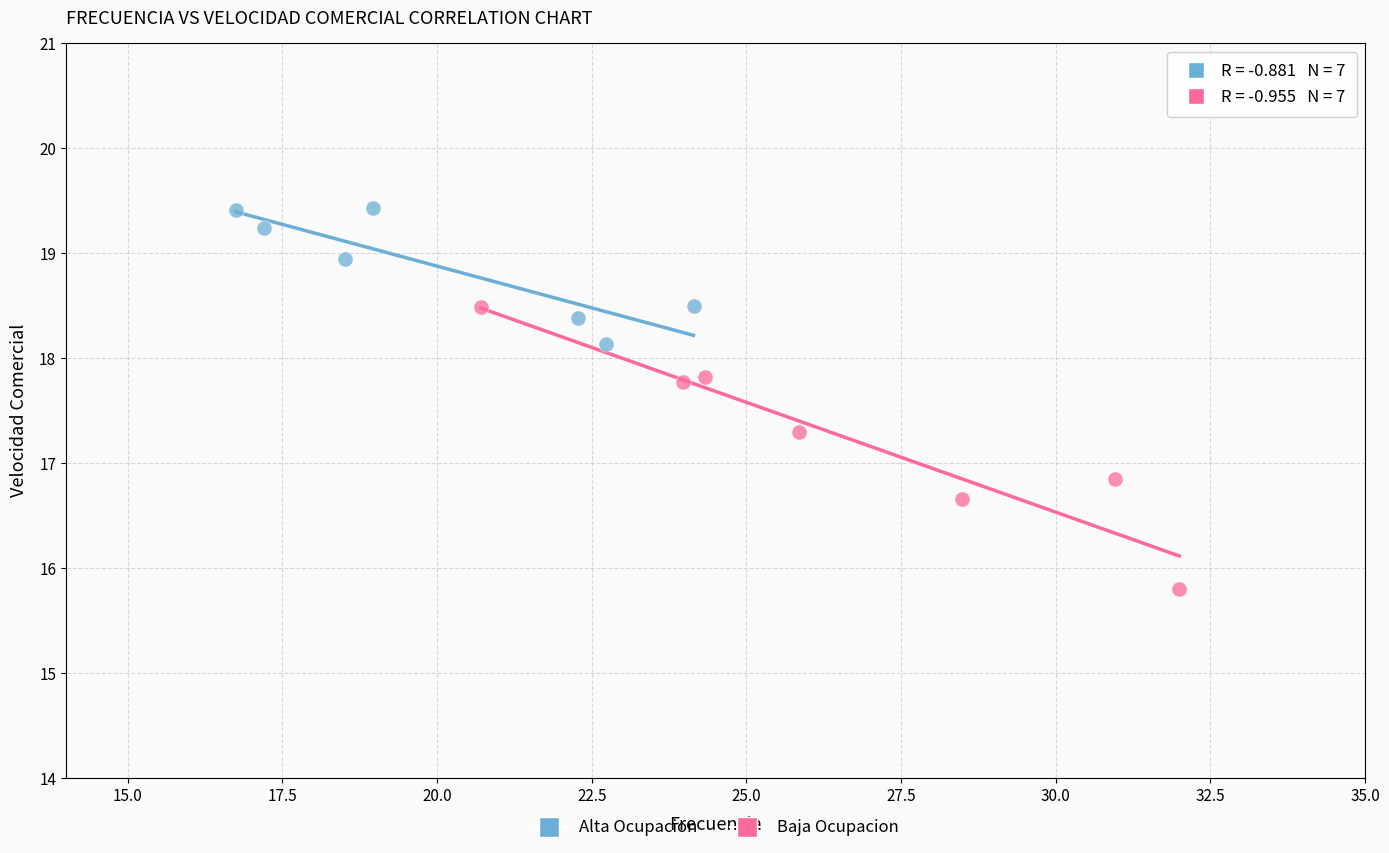

Which series contains the highest Y value?

Alta Ocupacion